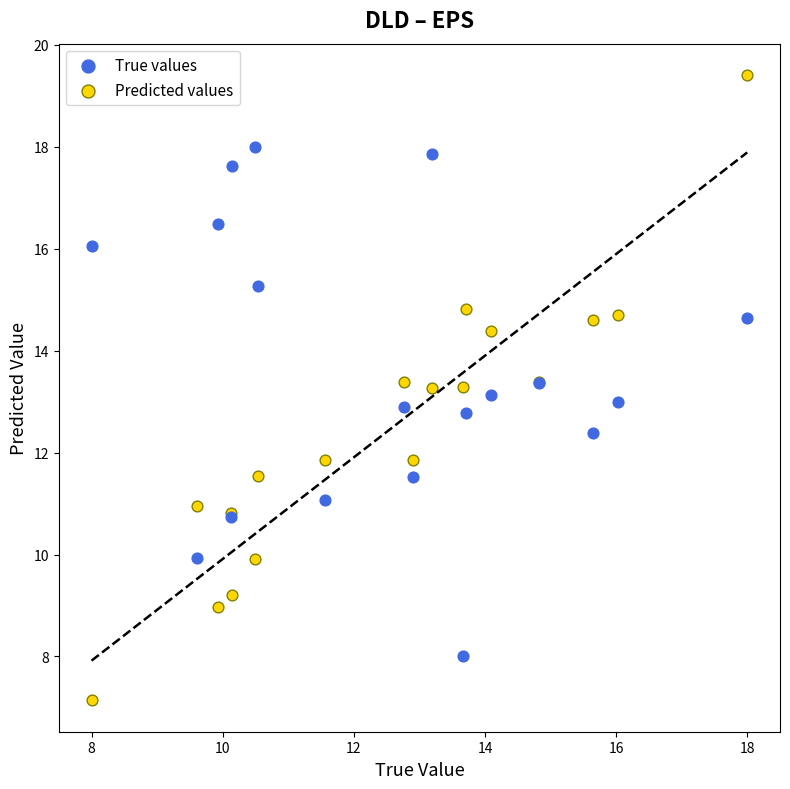

Which series has the largest Y range (max minus min)?

Predicted values